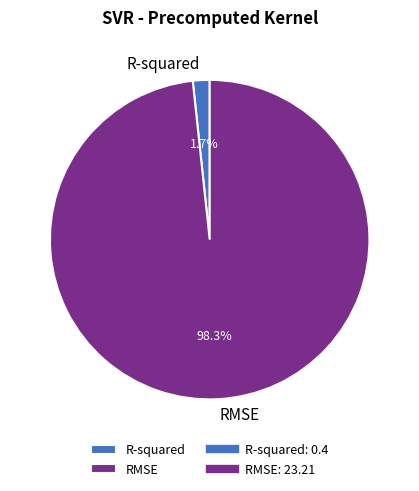

Which has a higher value, RMSE or R-squared?

RMSE